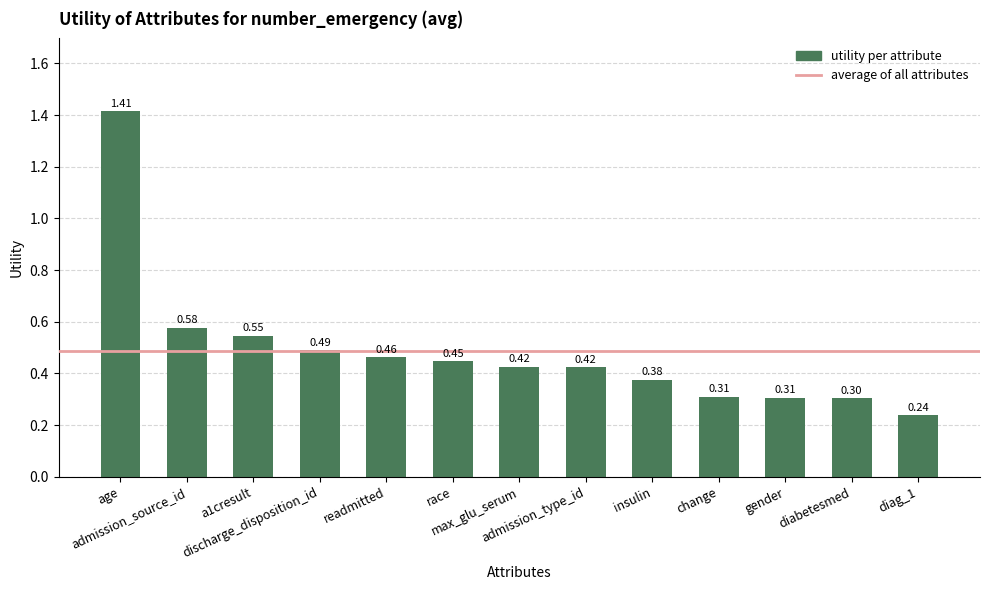

What is the difference between the second highest and second lowest values?

0.3